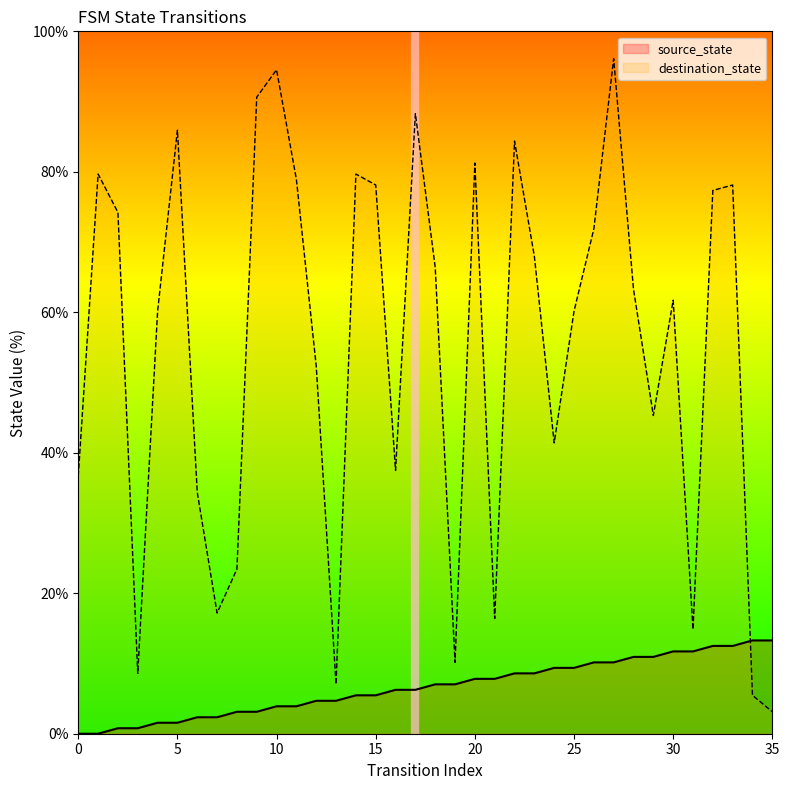

What is the maximum value shown in the chart?

96.1